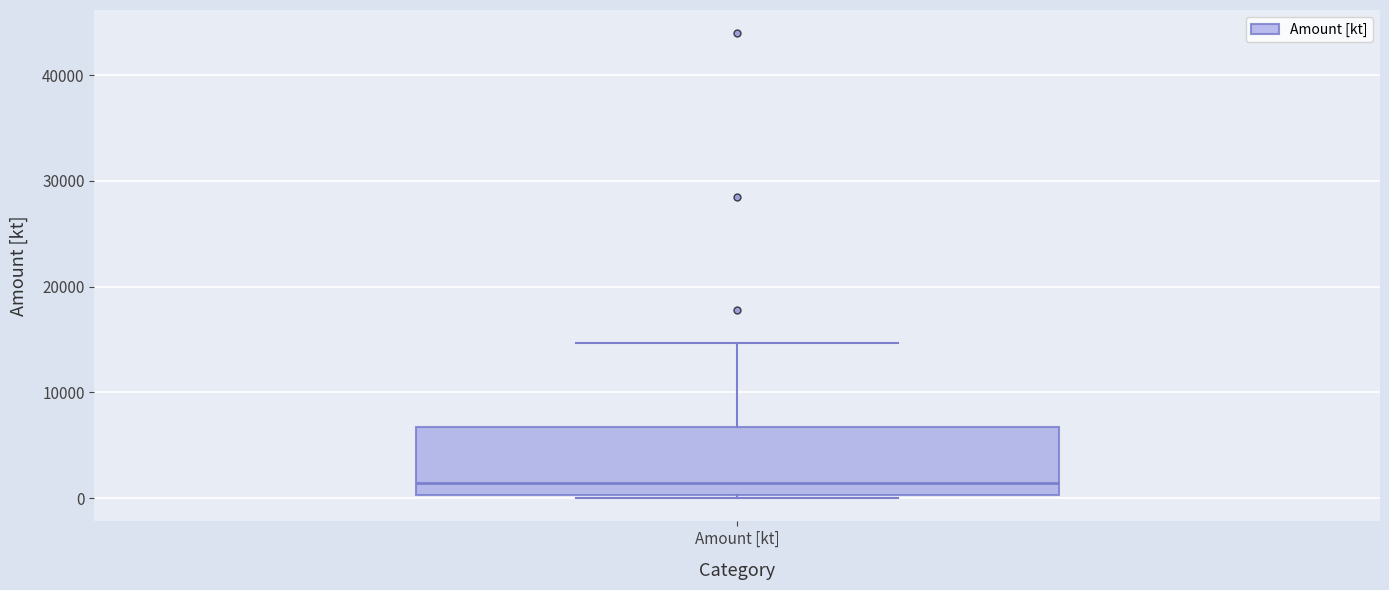

Transcribe this box plot: give where the median line is, the range the box spans, and where the two whiskers end, as read against the y-axis. The values are not printed on the chart, so give them approximately, as read against the axis.

median 1000, box 0 to 7000, whiskers 0 to 15000